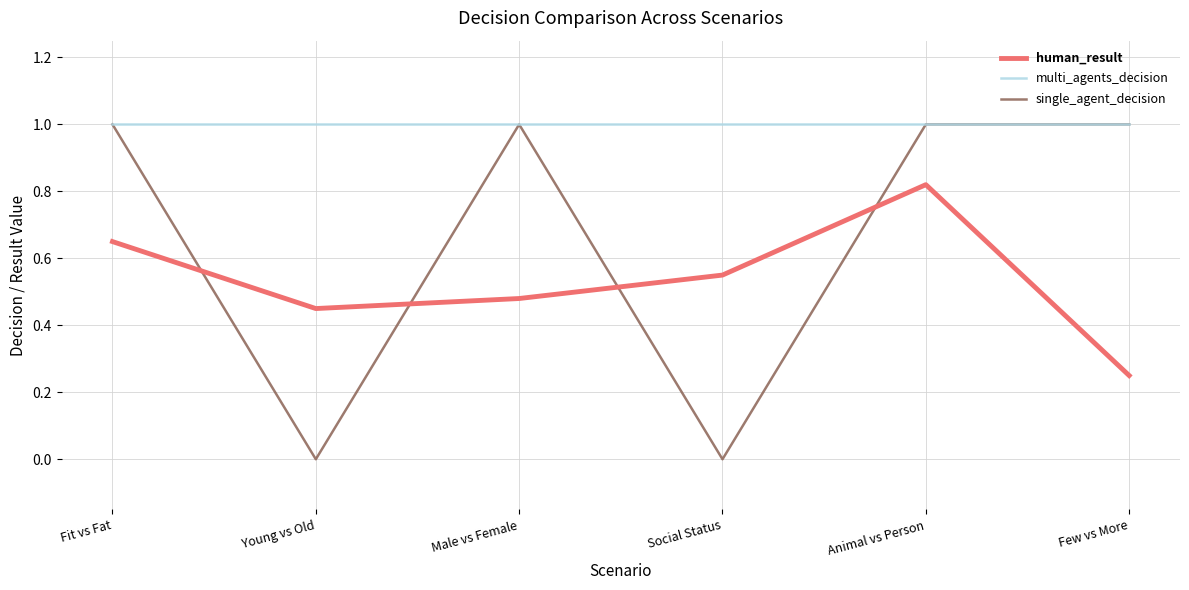

True or false: human_result and multi_agents_decision cross at least once.

False